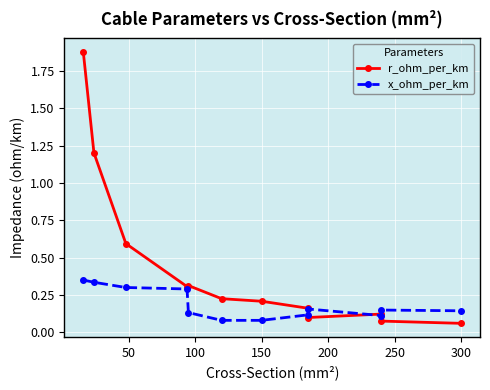

Rank the series at 8 from lowest to highest value.

r_ohm_per_km, x_ohm_per_km